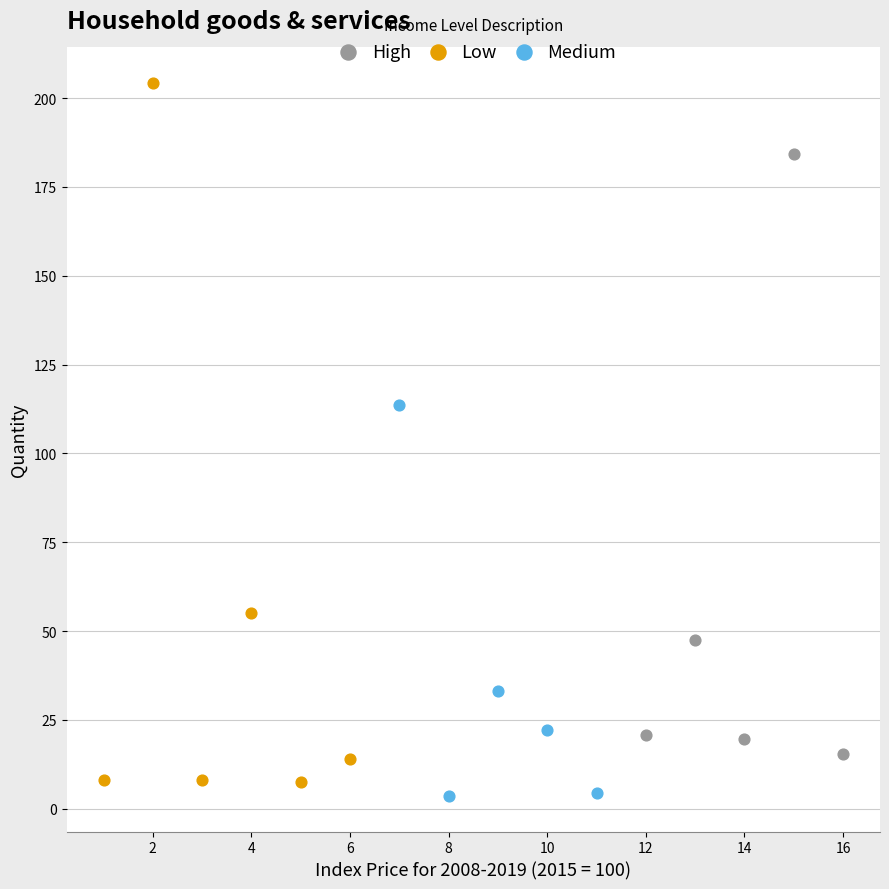

Which series has the widest spread of Y values?

Low